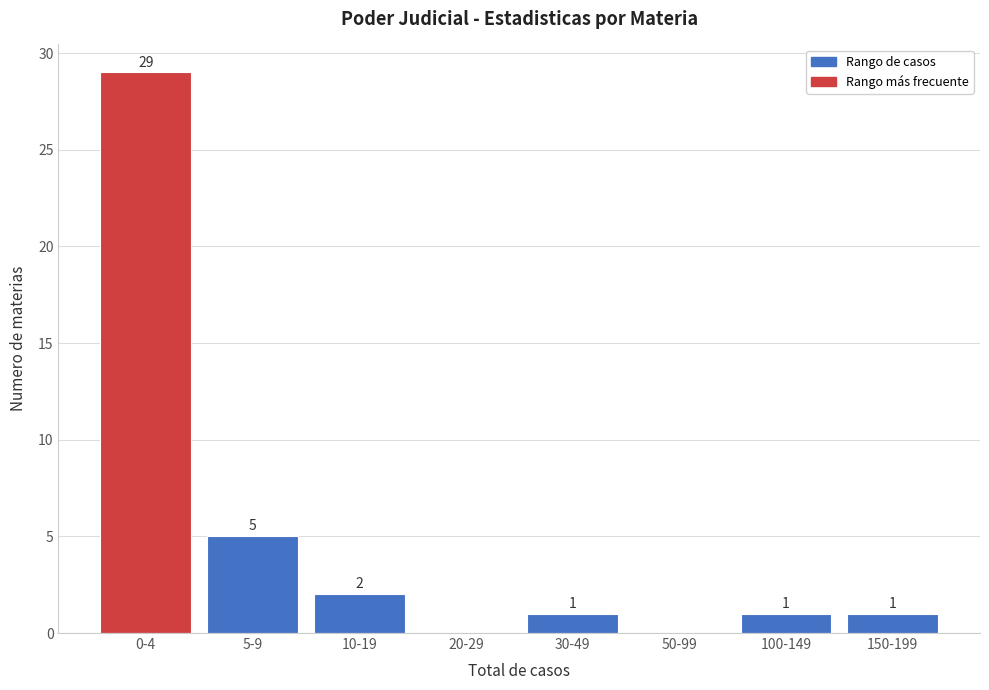

Reading left to right, list all the values displayed in this chart.

0-4=29	5-9=5	10-19=2	20-29=0	30-49=1	50-99=0	100-149=1	150-199=1